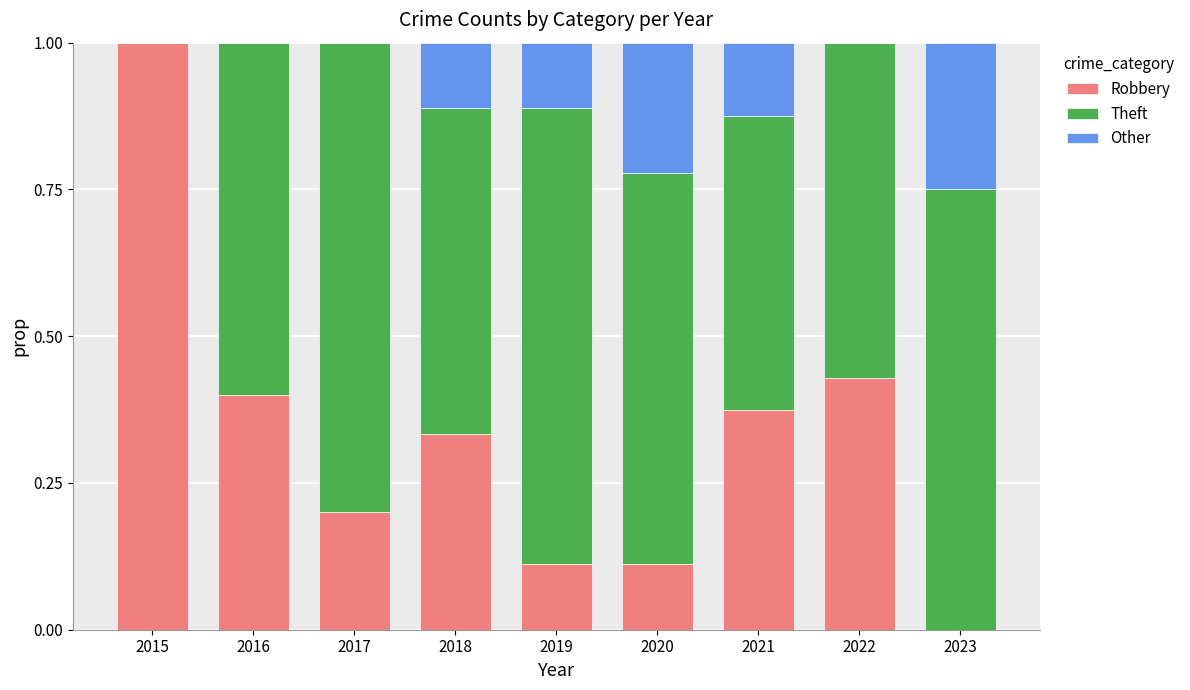

The value of Robbery at 2021 is 0.4. True or false?

True